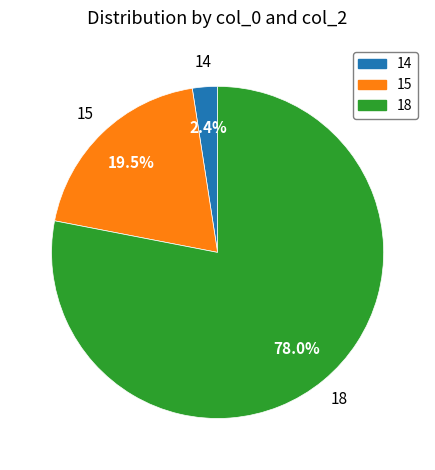

Is there any slice that represents more than half of the pie?

Yes